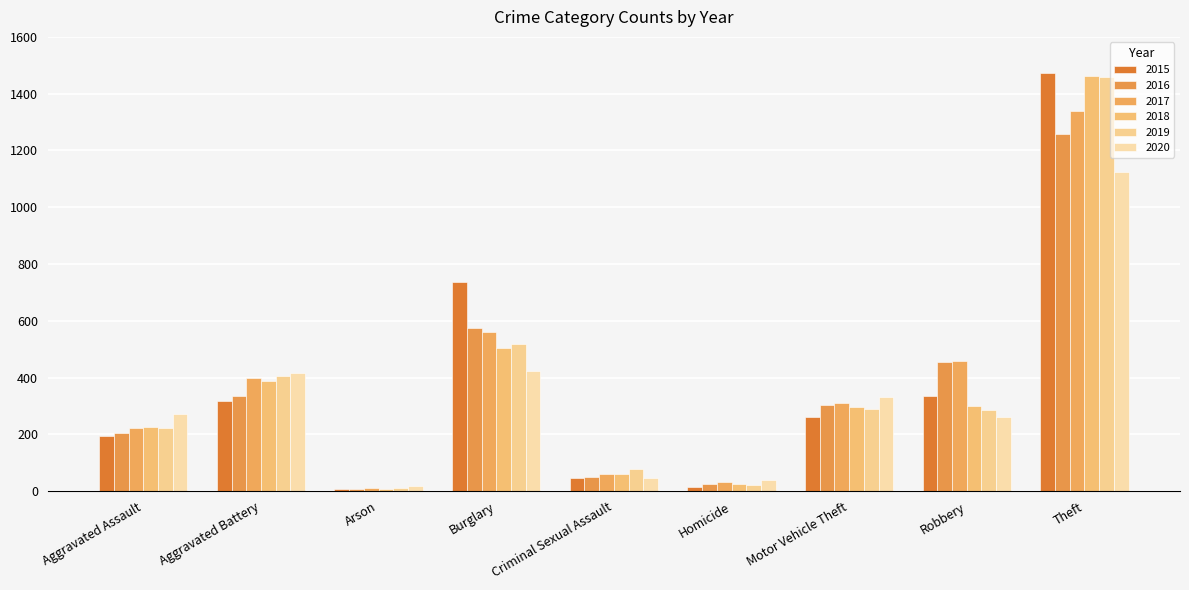

The 2017 series shows 717 at Aggravated Battery. True or false?

False